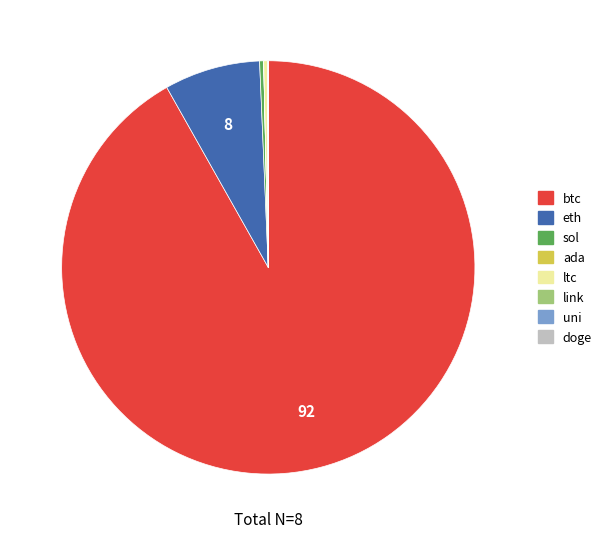

Which slice is the largest?

btc